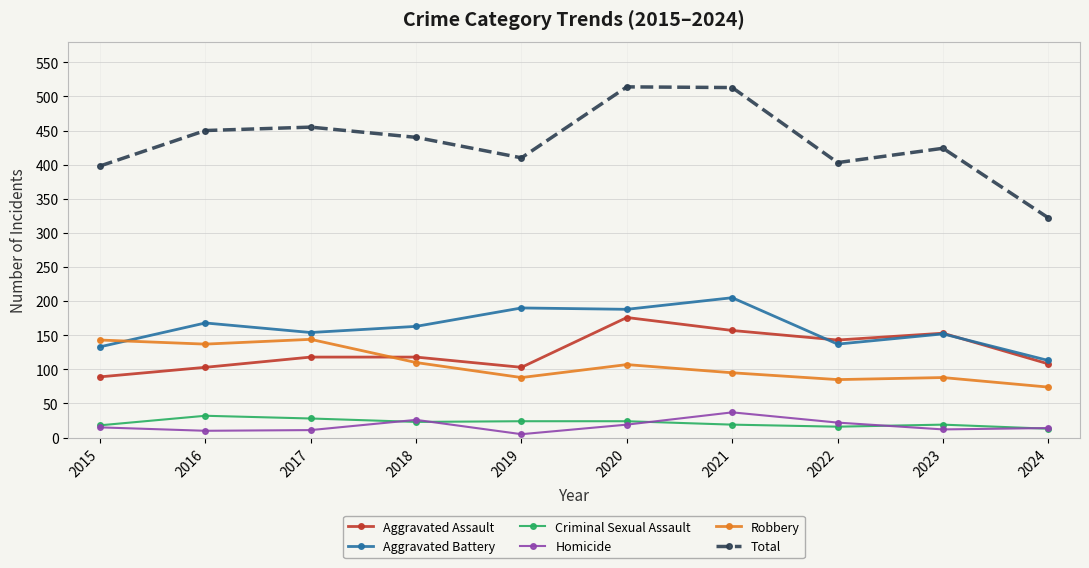

Which series has the largest total across all categories?

Total